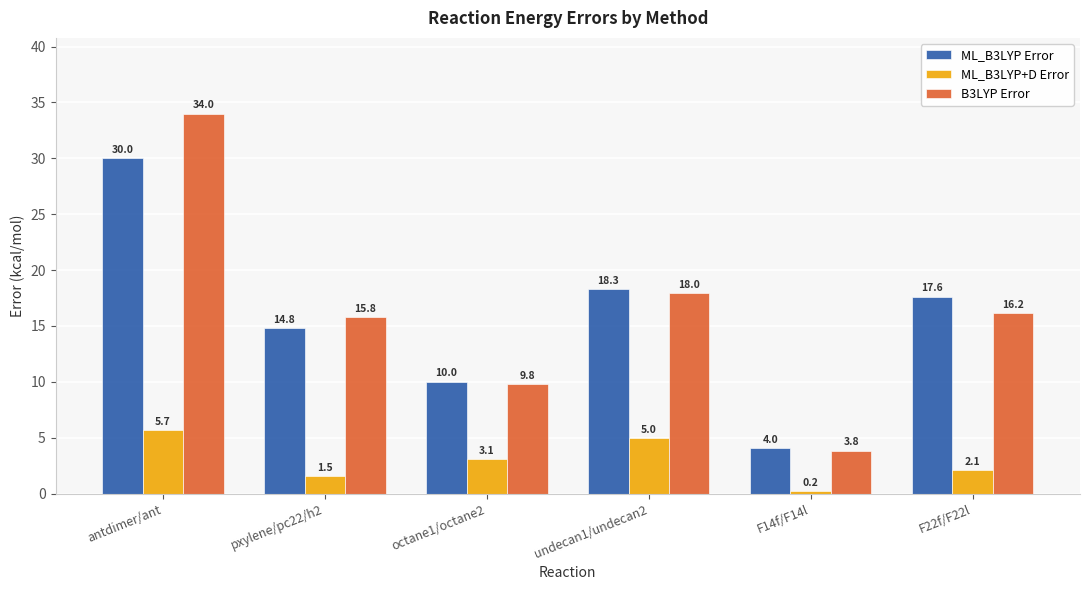

At pxylene/pc22/h2, list the series in order from smallest to largest.

ML_B3LYP+D Error, ML_B3LYP Error, B3LYP Error